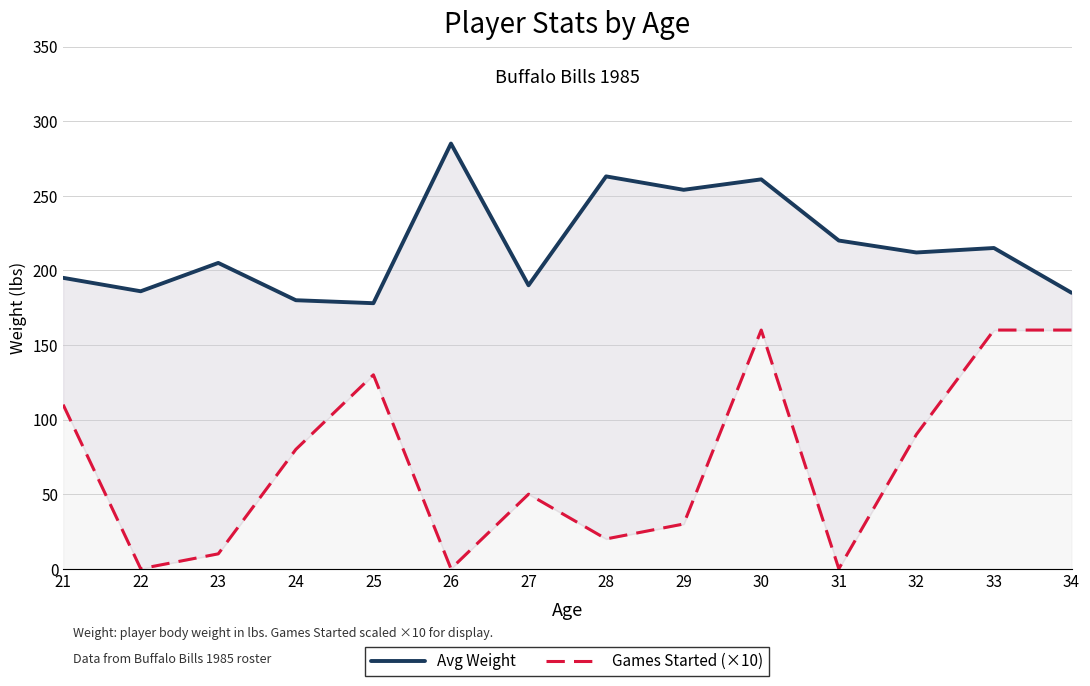

List the labels in order of Avg Weight value, largest first.

26, 28, 30, 29, 31, 33, 32, 23, 21, 27, 22, 34, 24, 25